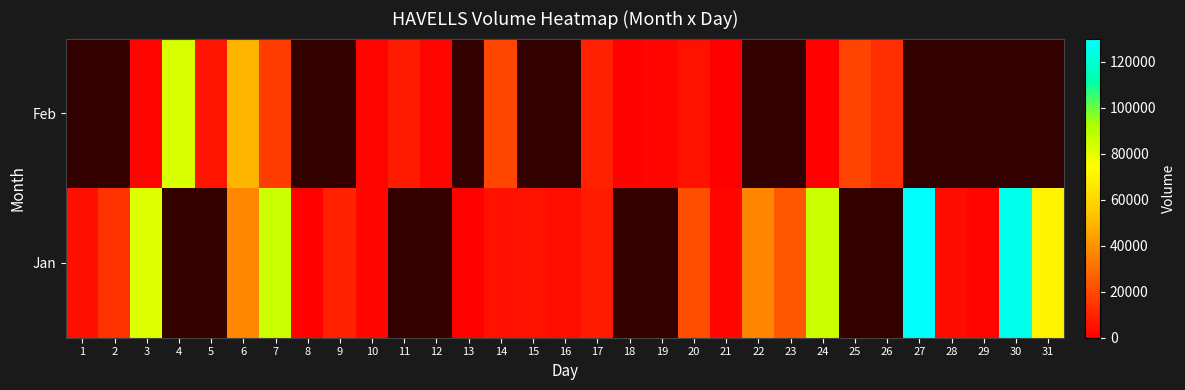

At which label does Jan reach its peak?

27